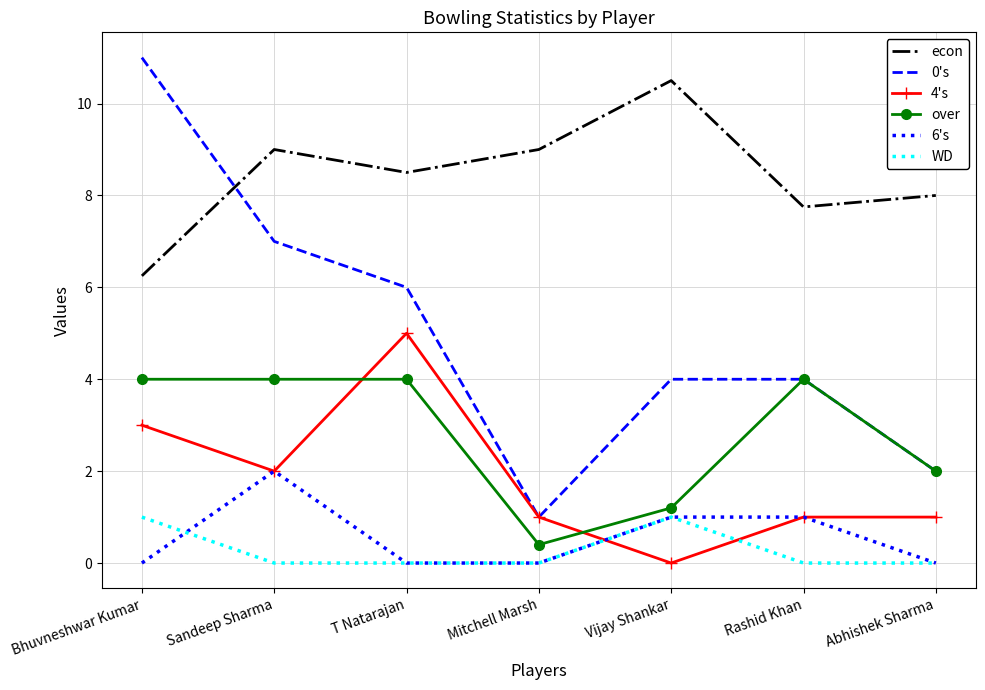

Between Sandeep Sharma and T Natarajan, which series saw the biggest shift?

4's